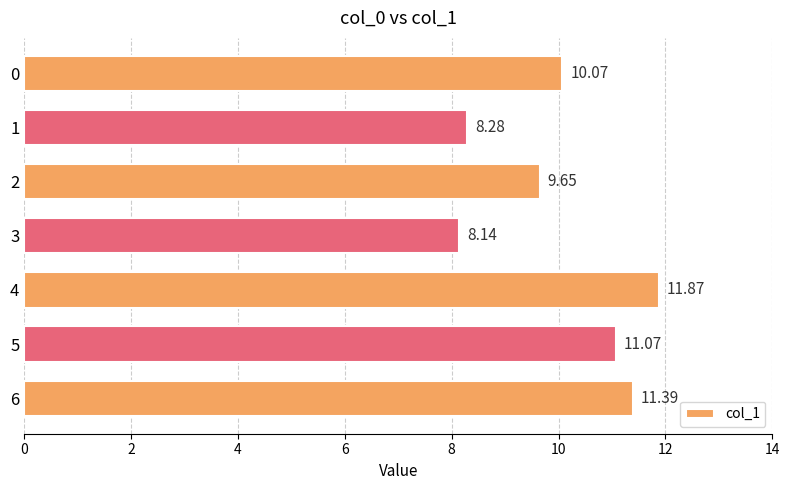

Does the chart contain any negative values?

No